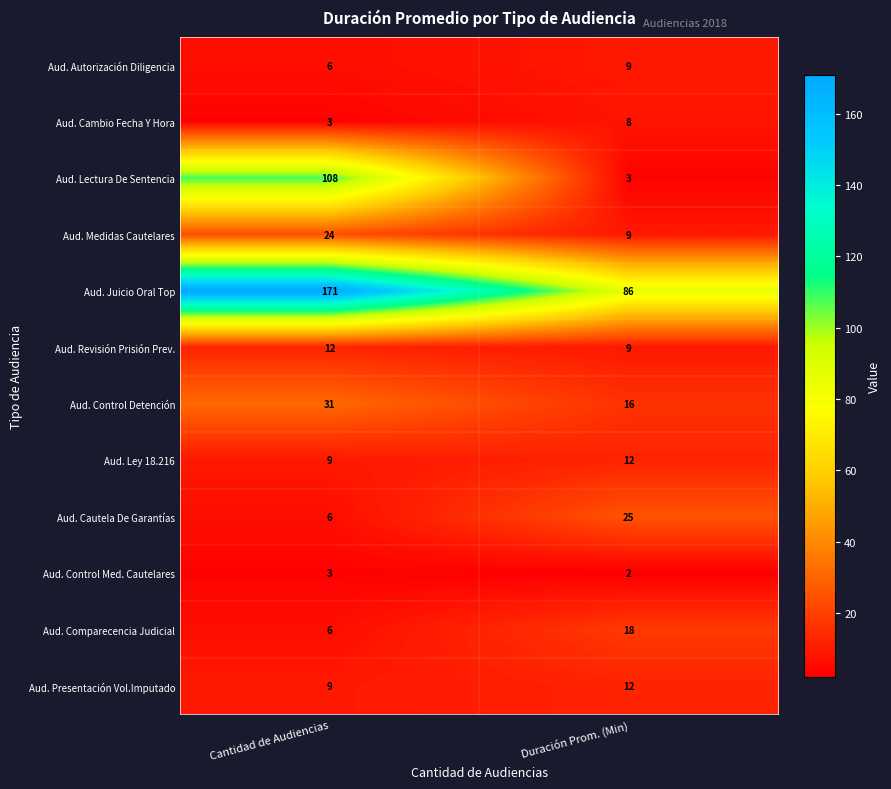

What is the difference between the maximum and minimum values in the Aud. Control Detención series?

15